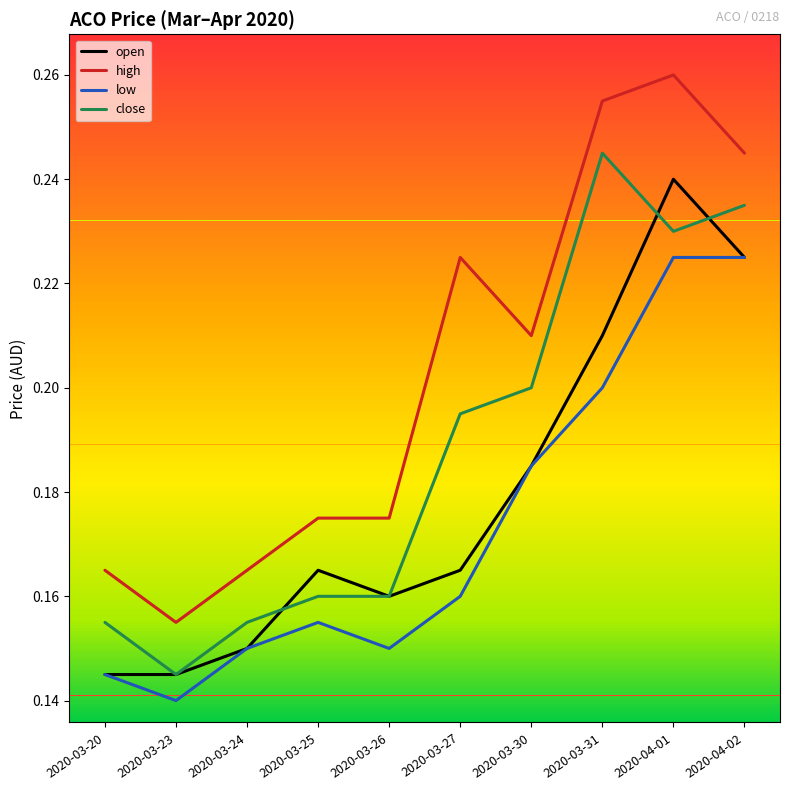

Where do open and close first cross each other?

2020-03-24 and 2020-03-25